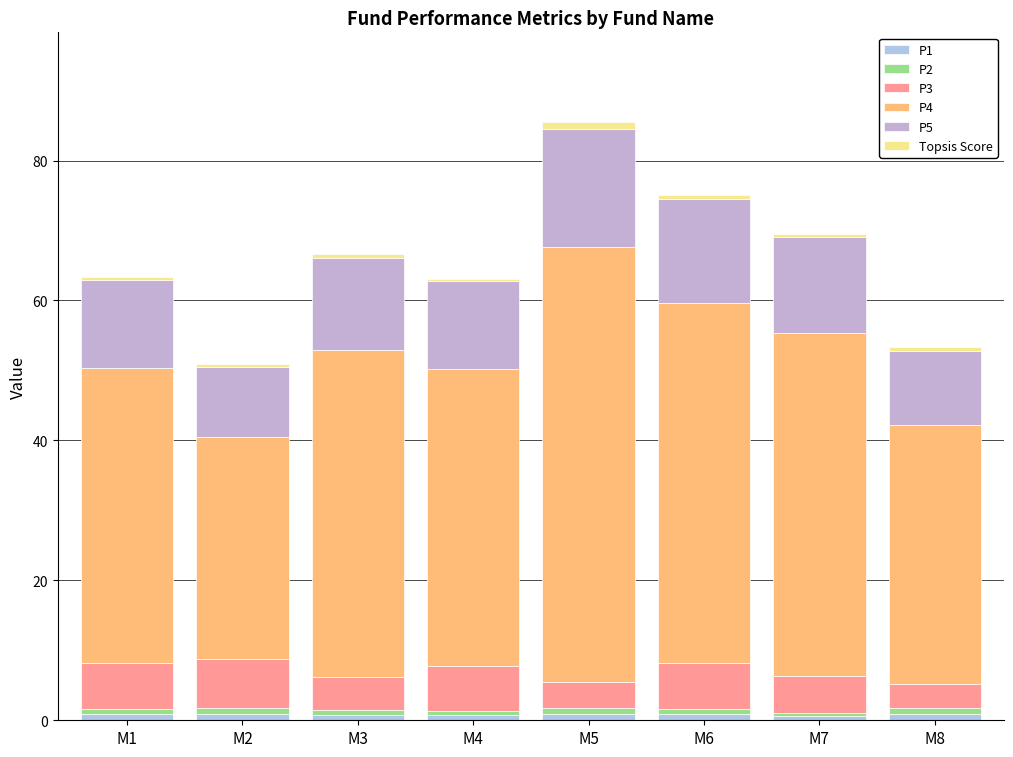

List the series in order of their peak value, highest first.

P4, P5, P3, Topsis Score, P1, P2